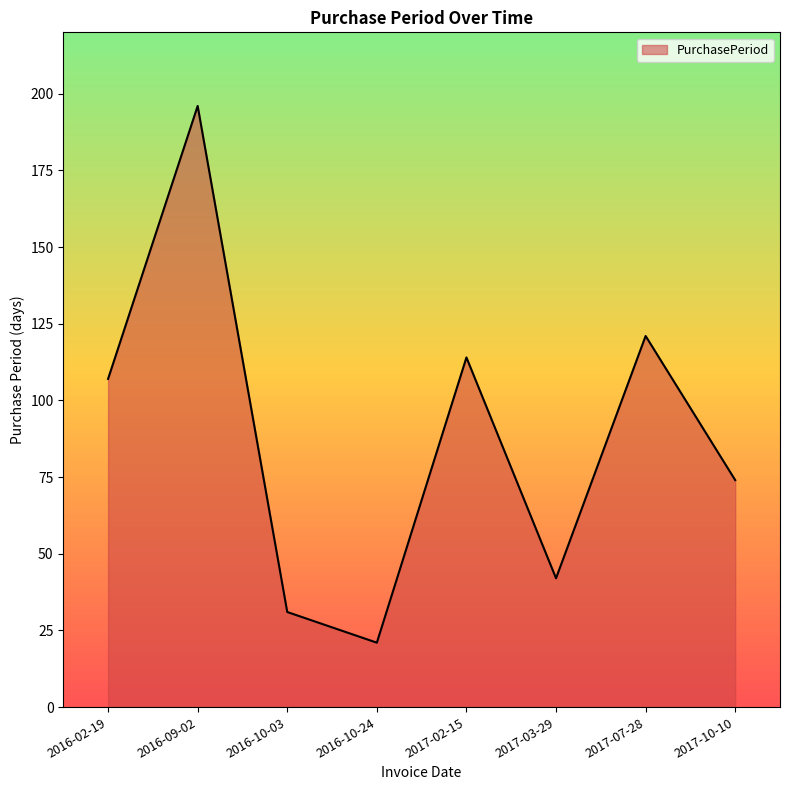

List the labels in order of value, largest first.

2016-09-02, 2017-07-28, 2017-02-15, 2016-02-19, 2017-10-10, 2017-03-29, 2016-10-03, 2016-10-24